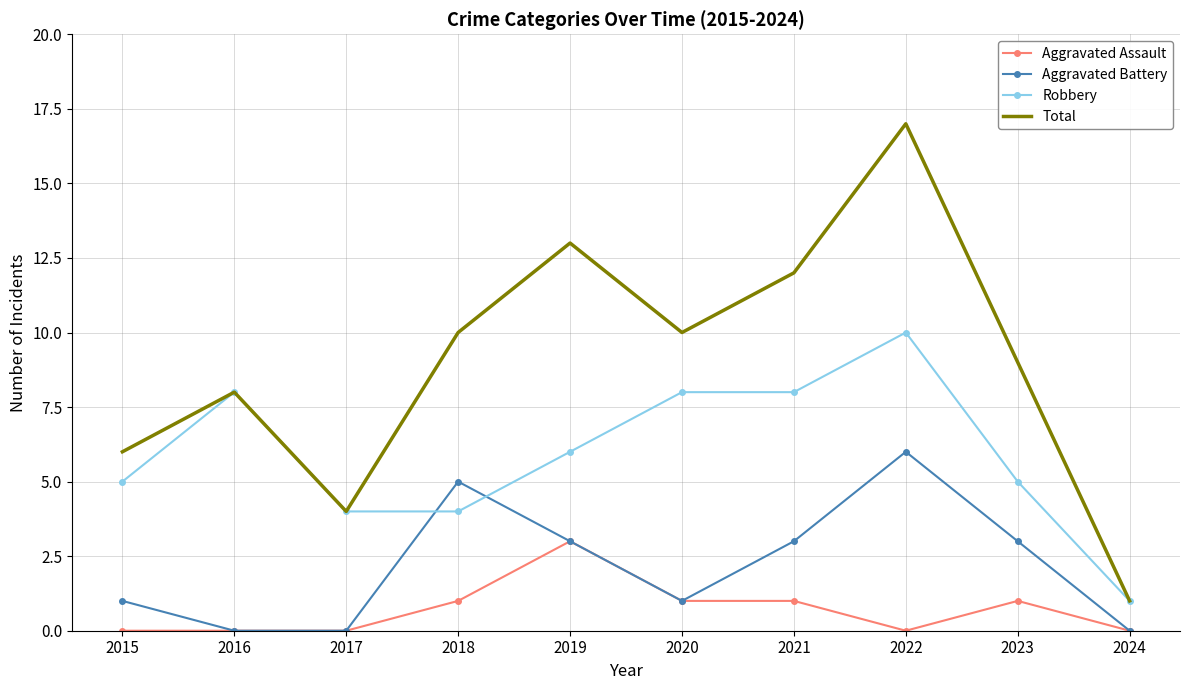

The value of Robbery at 2023 is 7. True or false?

False